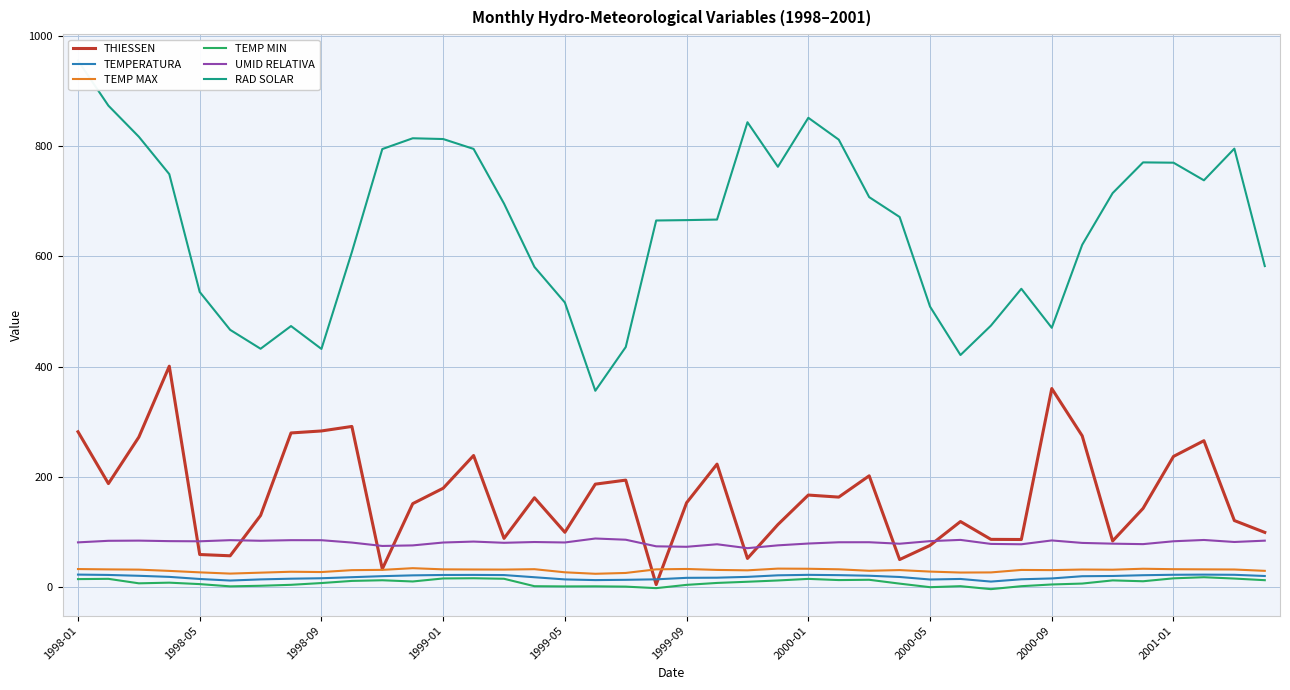

What is the value of the TEMPERATURA point at the 15th from the left?

21.8